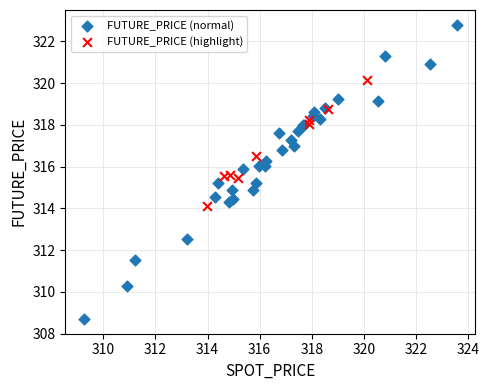

Which series has the largest Y range (max minus min)?

FUTURE_PRICE (normal)